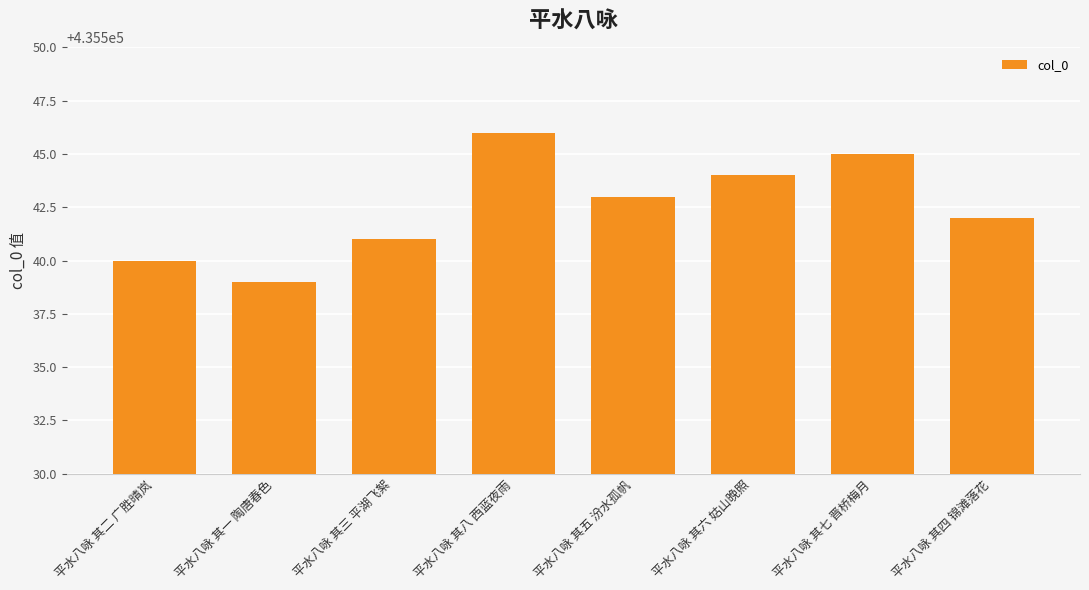

What position from the left is 平水八咏 其六 姑山晚照?

6